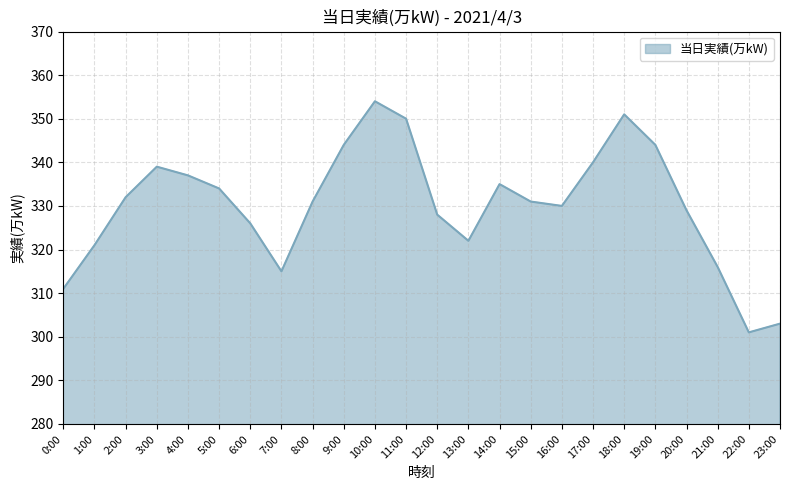

What is the smallest value displayed?

301